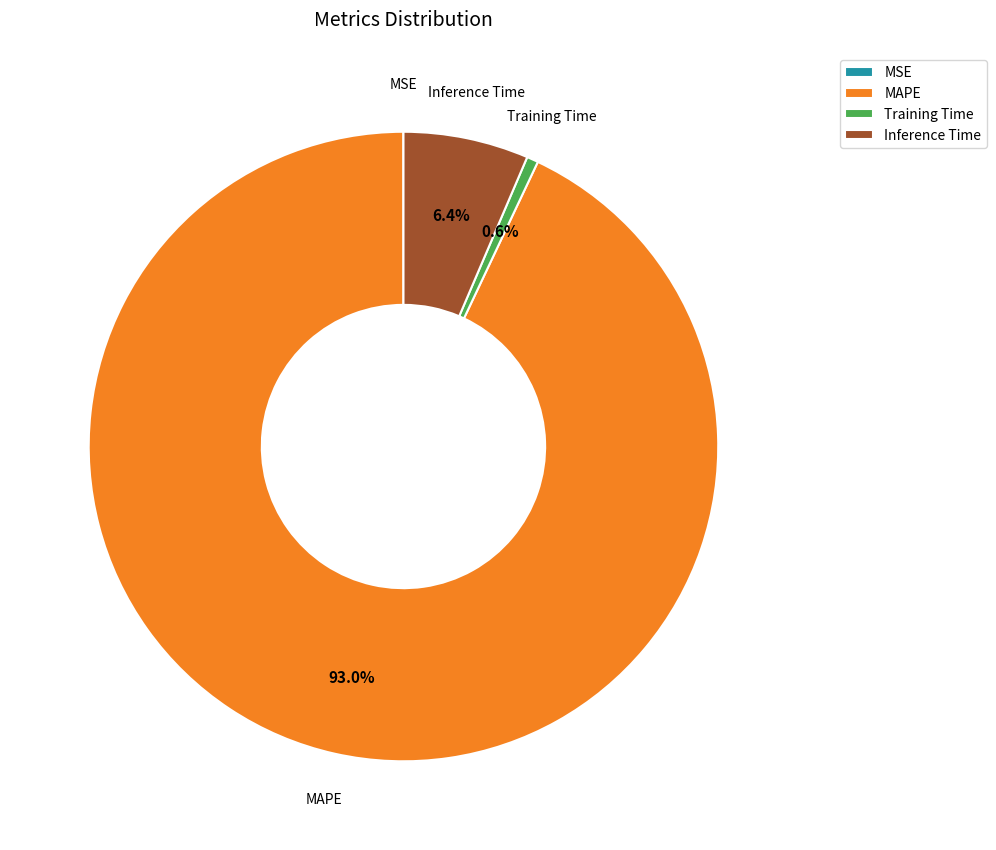

Which category has the biggest portion of the pie?

MAPE